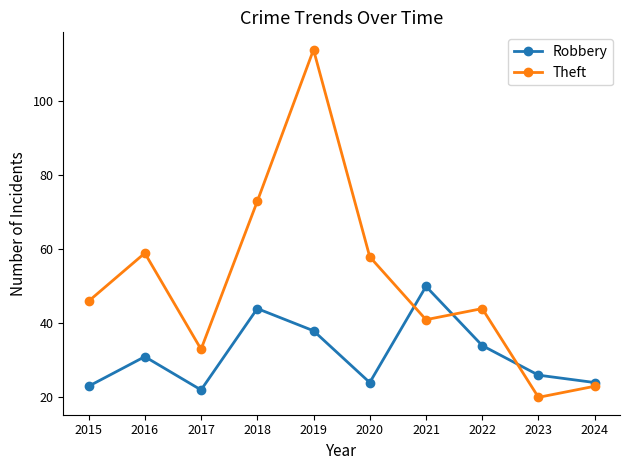

What is the value of the Theft point at the 2nd from the left?

59